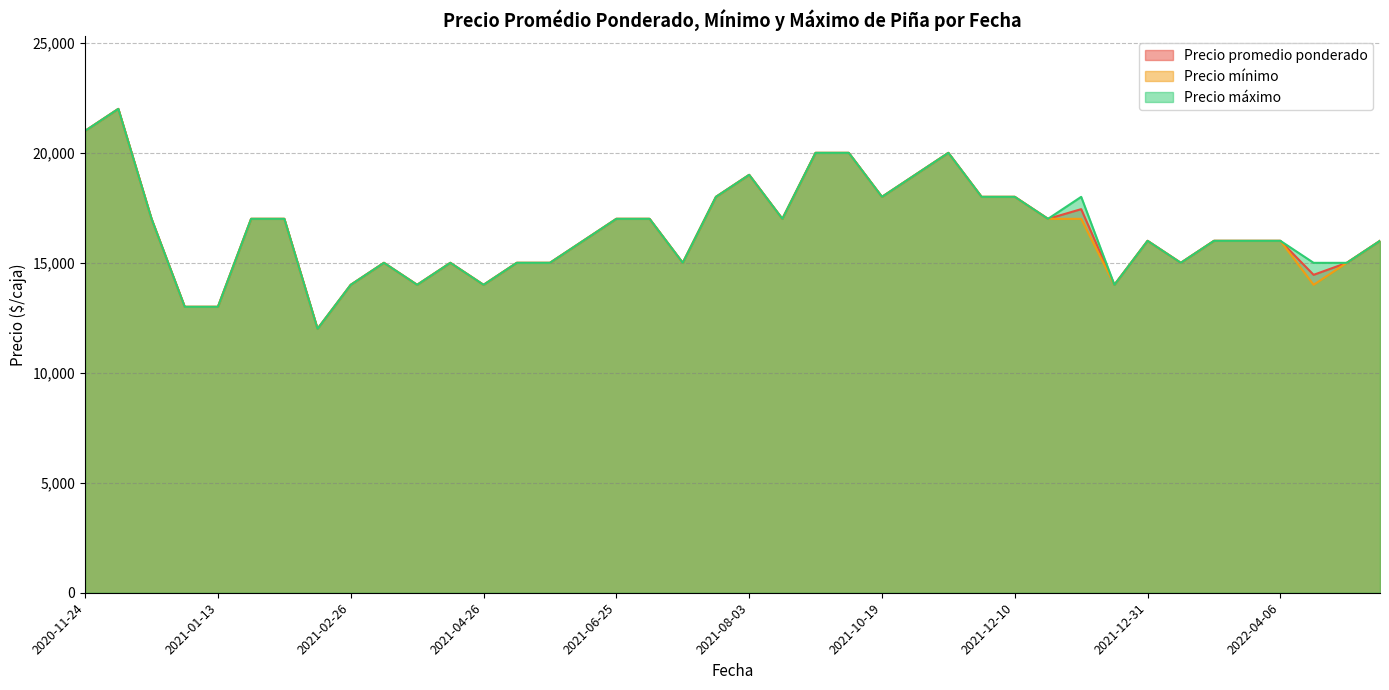

List the series in order of their peak value, lowest first.

Precio promedio ponderado, Precio mínimo, Precio máximo